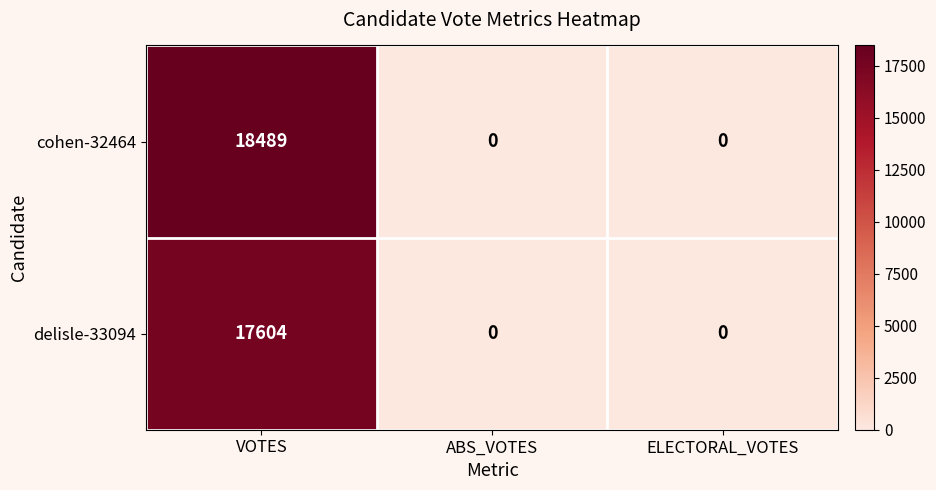

How many delisle-33094 values are between 0 and 17604?

3